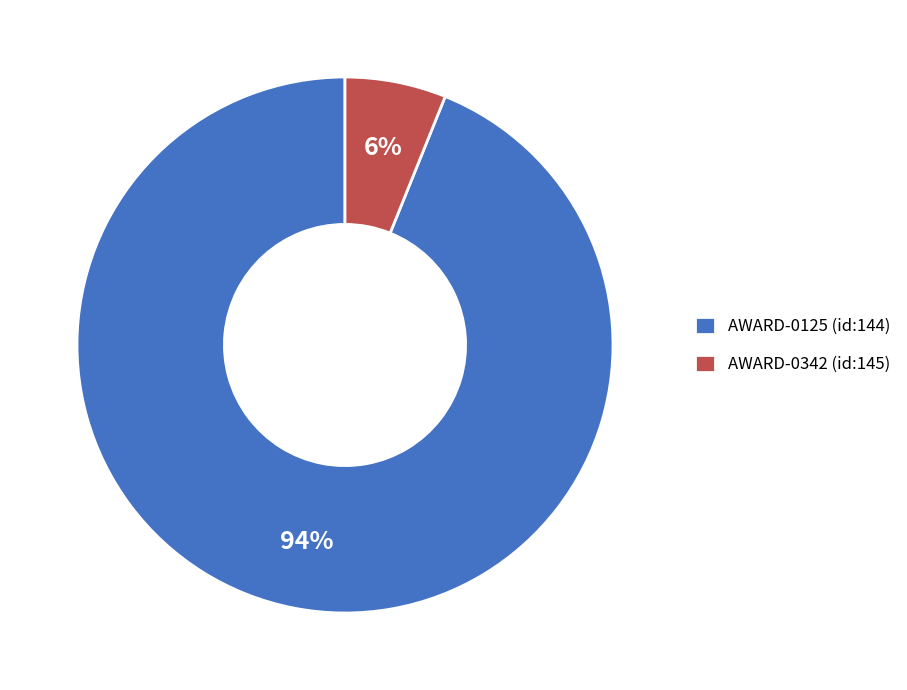

To the nearest percent, what percentage of the pie is AWARD-0125 (id:144)?

94%